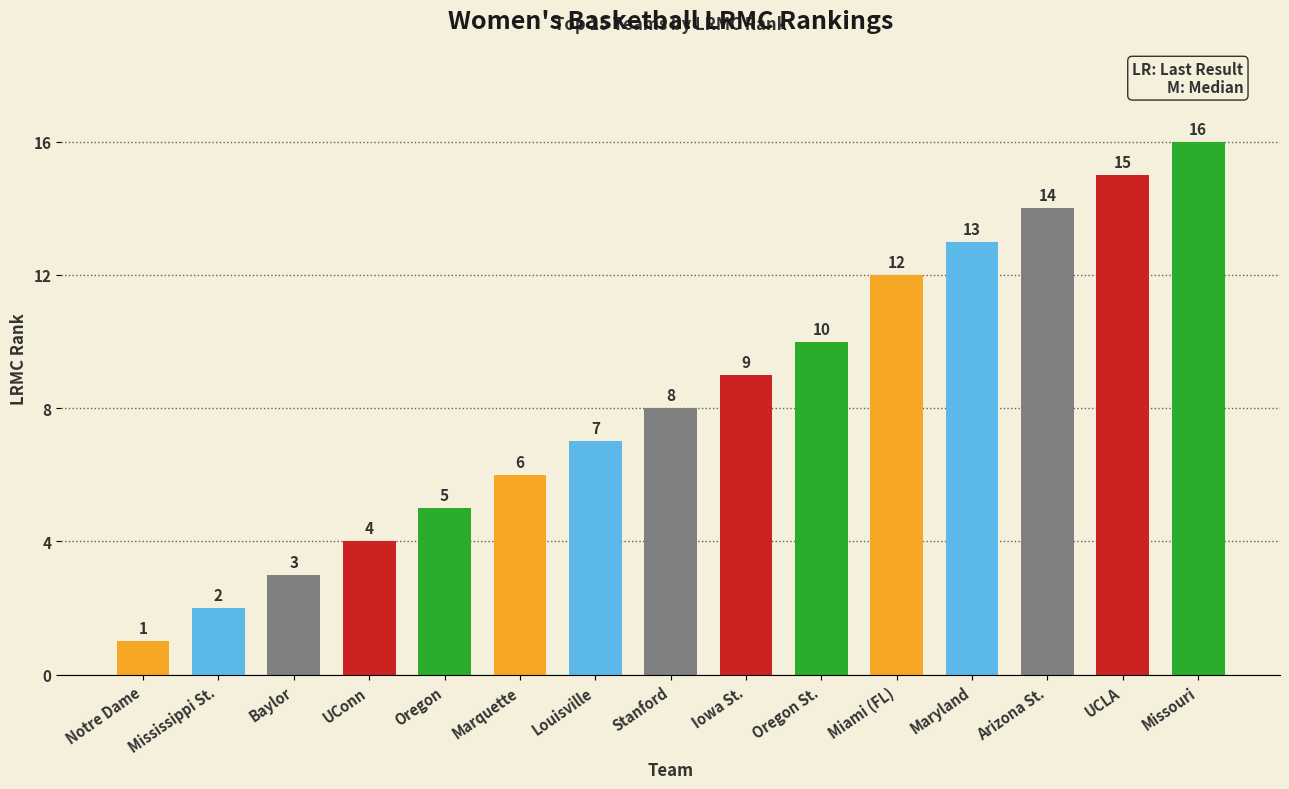

Rank the categories by value from lowest to highest.

Notre Dame, Mississippi St., Baylor, UConn, Oregon, Marquette, Louisville, Stanford, Iowa St., Oregon St., Miami (FL), Maryland, Arizona St., UCLA, Missouri